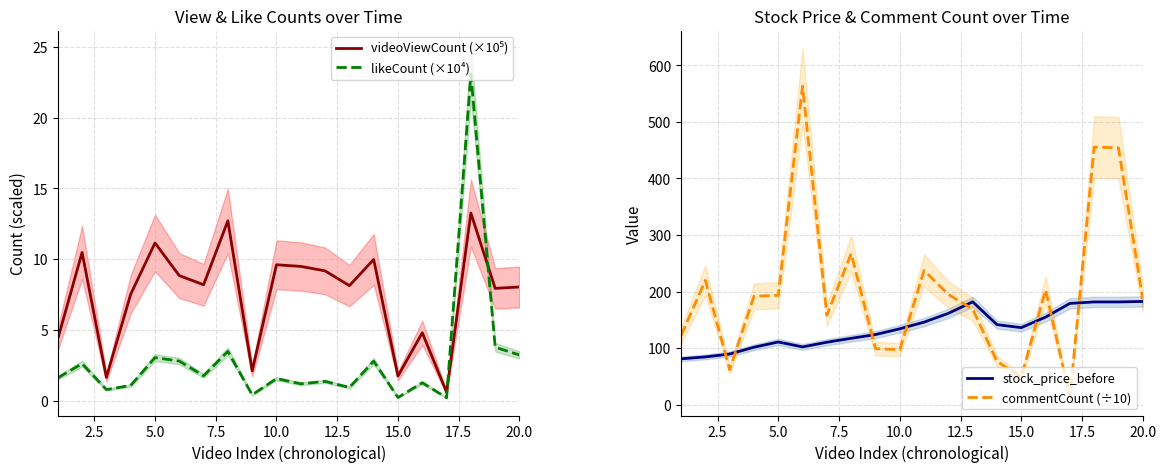

What is the difference between the second highest and minimum values in the videoViewCount (×10⁵) series?

12.1